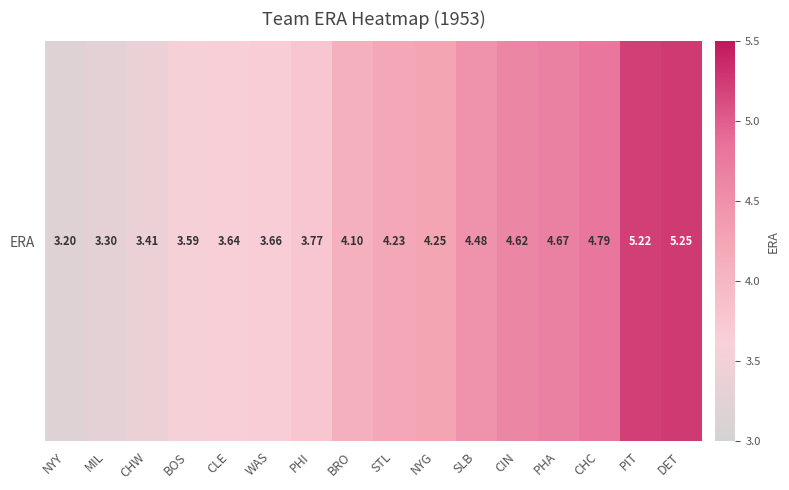

The chart shows a value of 4.8 at CHC. True or false?

True